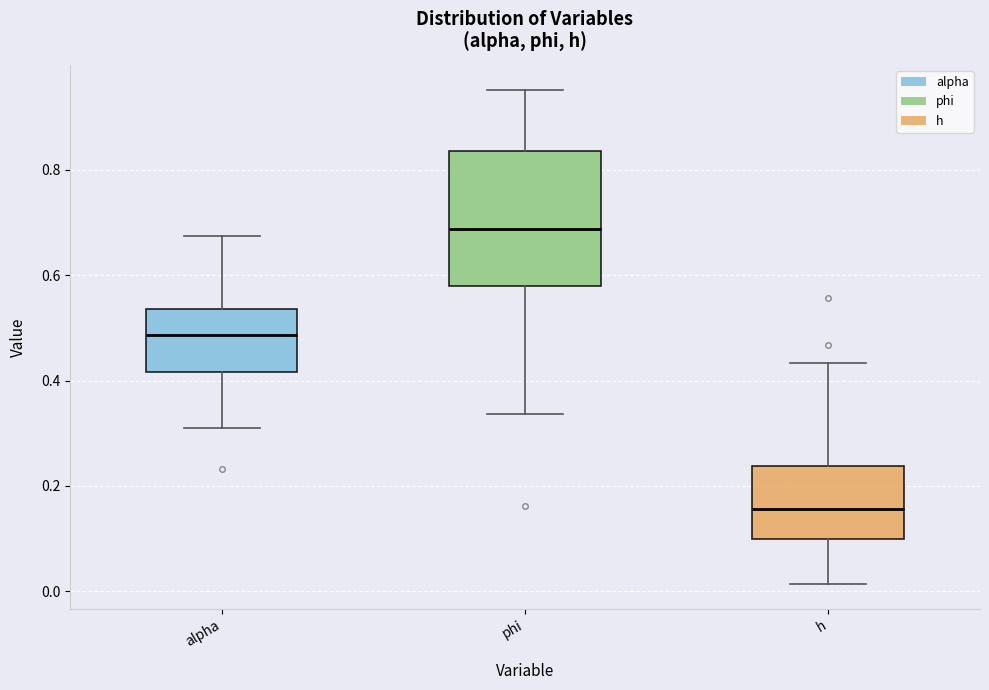

Reading left to right, read every box against the y-axis: the position of its median line, the range the box covers, and the ends of its whiskers. The values are not printed on the chart, so give them approximately, as read against the axis.

alpha: median 0.48, box 0.42 to 0.54, whiskers 0.30 to 0.68
phi: median 0.68, box 0.58 to 0.84, whiskers 0.34 to 0.96
h: median 0.16, box 0.10 to 0.24, whiskers 0.02 to 0.44